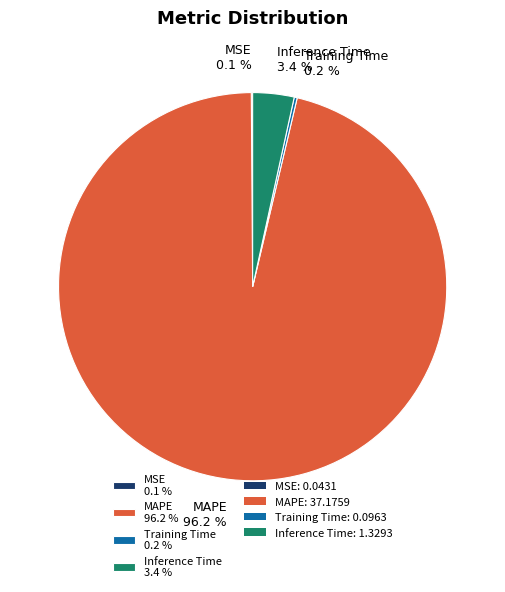

What portion of the pie excludes Inference Time 3.4 %?

96.6%